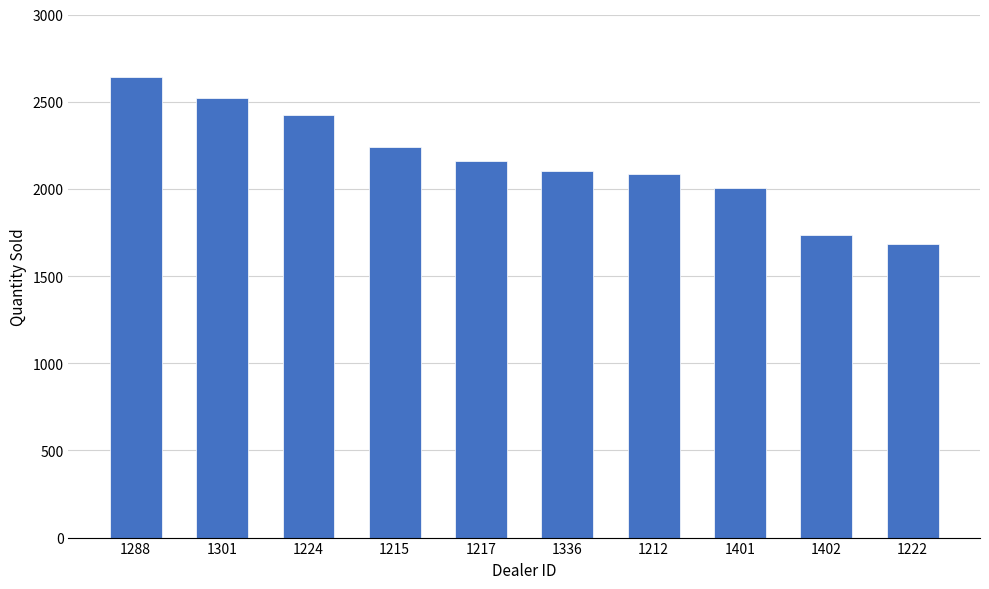

Reading left to right, extract all data points from this chart.

2644	2523	2422	2238	2158	2102	2083	2006	1738	1683